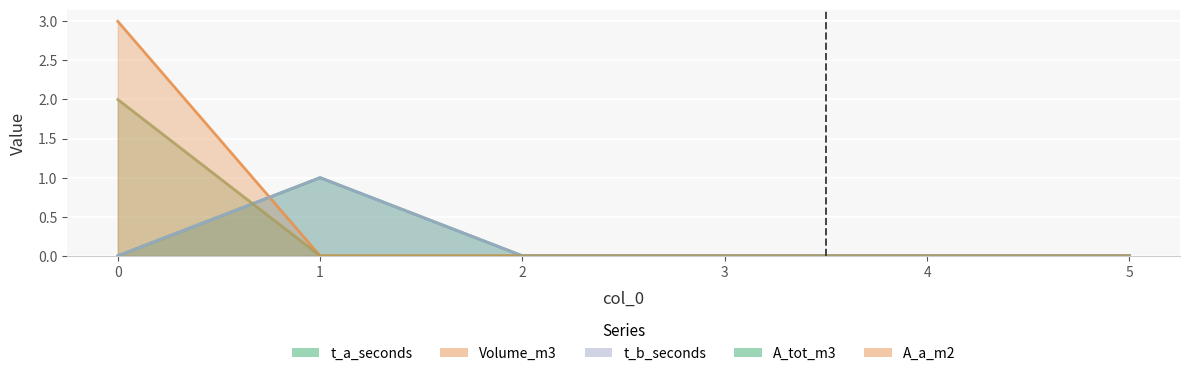

Reading left to right, list all the values displayed in this chart.

t_a_seconds: 0=0	1=1	2=0	3=0	4=0	5=0
Volume_m3: 0=3	1=0	2=0	3=0	4=0	5=0
t_b_seconds: 0=0	1=1	2=0	3=0	4=0	5=0
A_tot_m3: 0=2	1=0	2=0	3=0	4=0	5=0
A_a_m2: 0=2	1=0	2=0	3=0	4=0	5=0